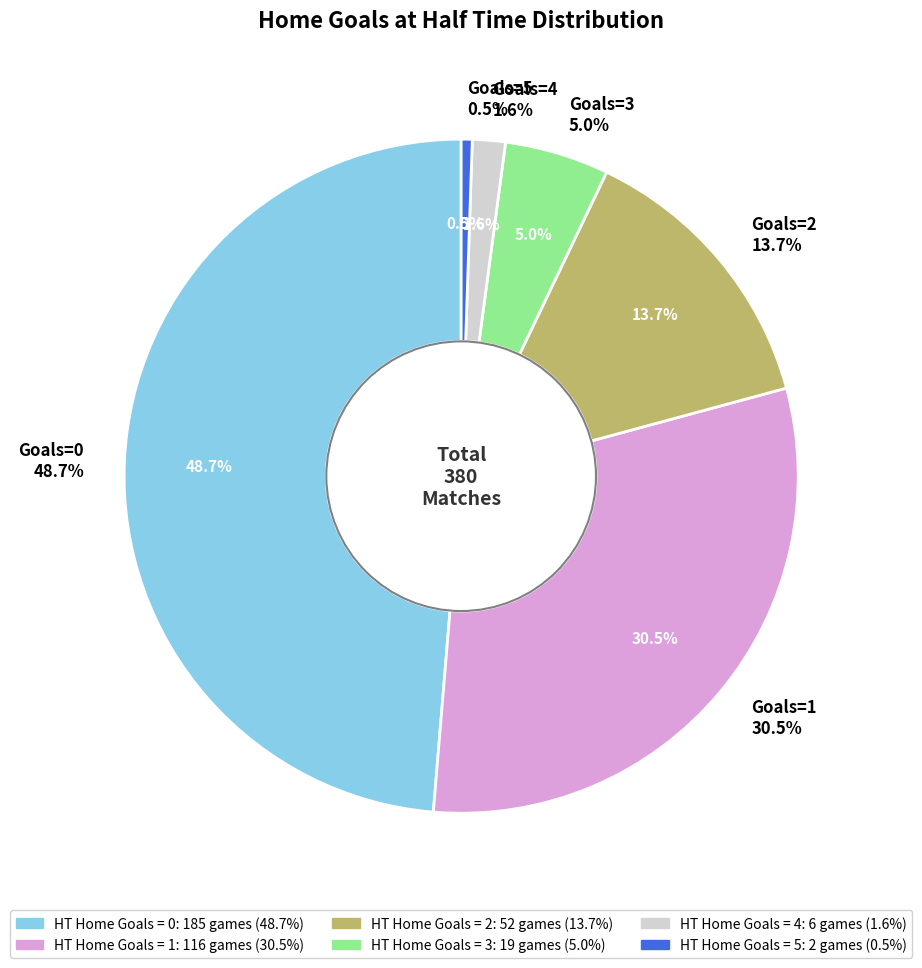

Is it true that 3 is 17% of the pie?

False